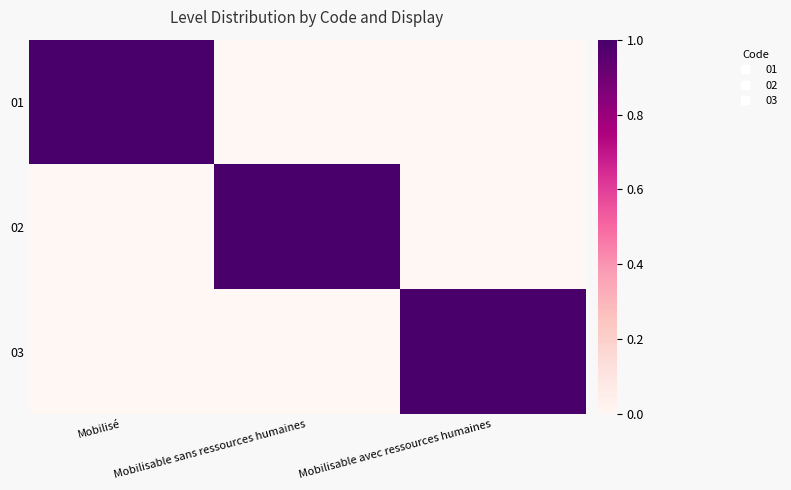

Rank the series by their maximum value, from lowest to highest.

01, 02, 03